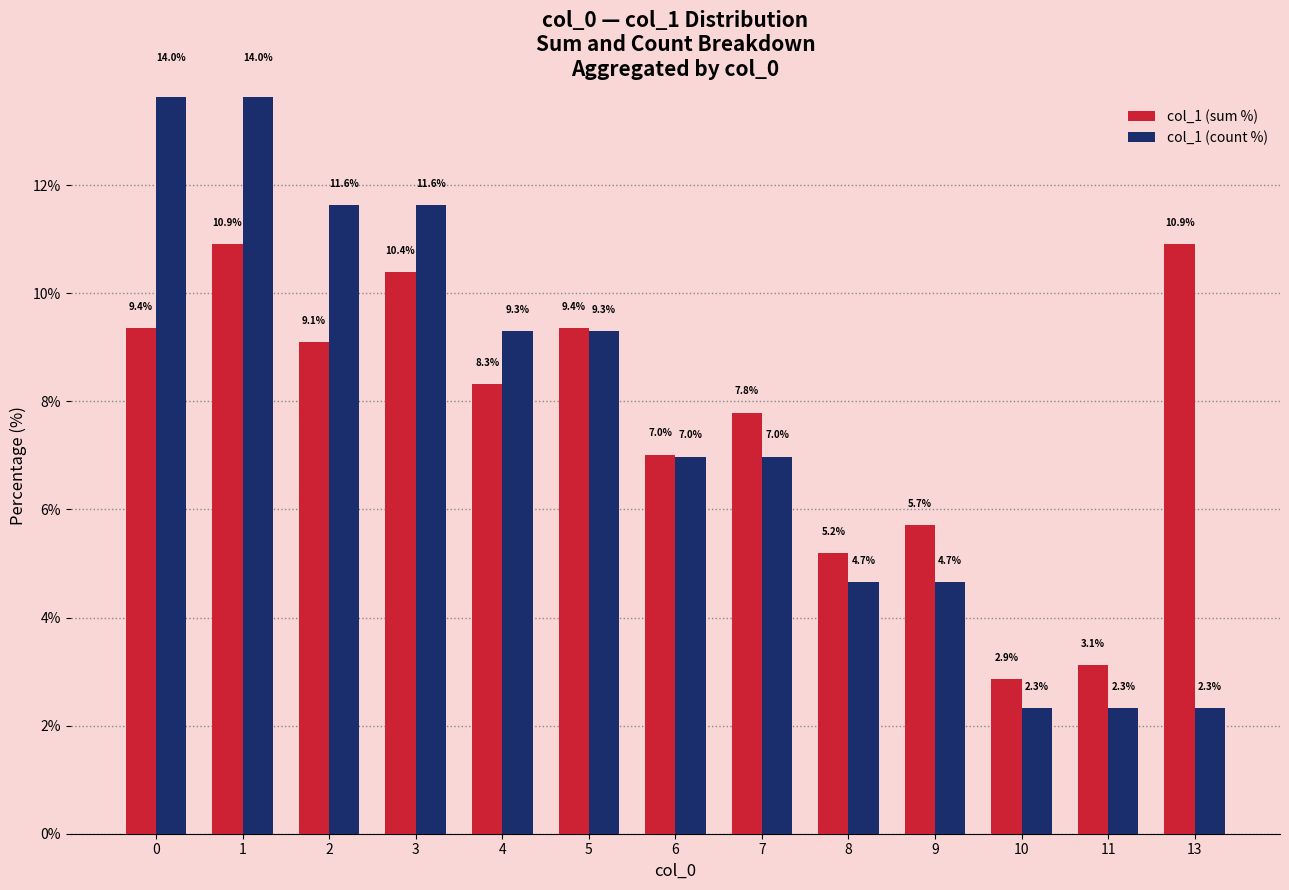

Which series has the largest range (max minus min)?

col_1 (count %)